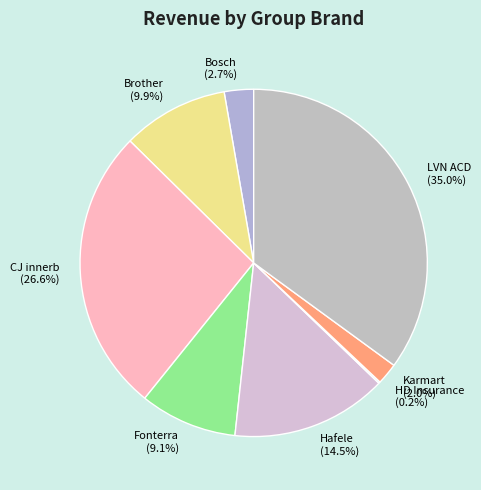

Which category has the biggest portion of the pie?

LVN ACD